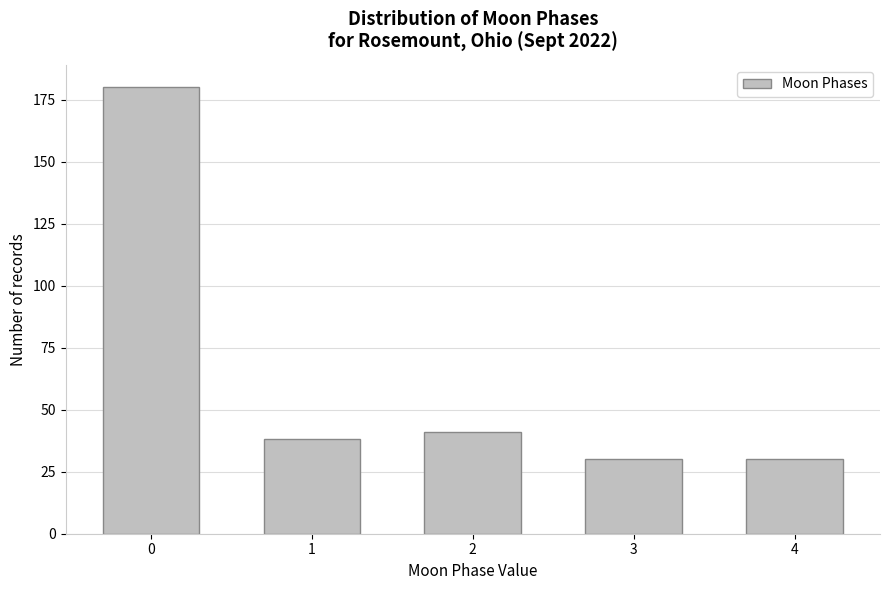

Reading left to right, list all the values displayed in this chart.

180	38	41	30	30